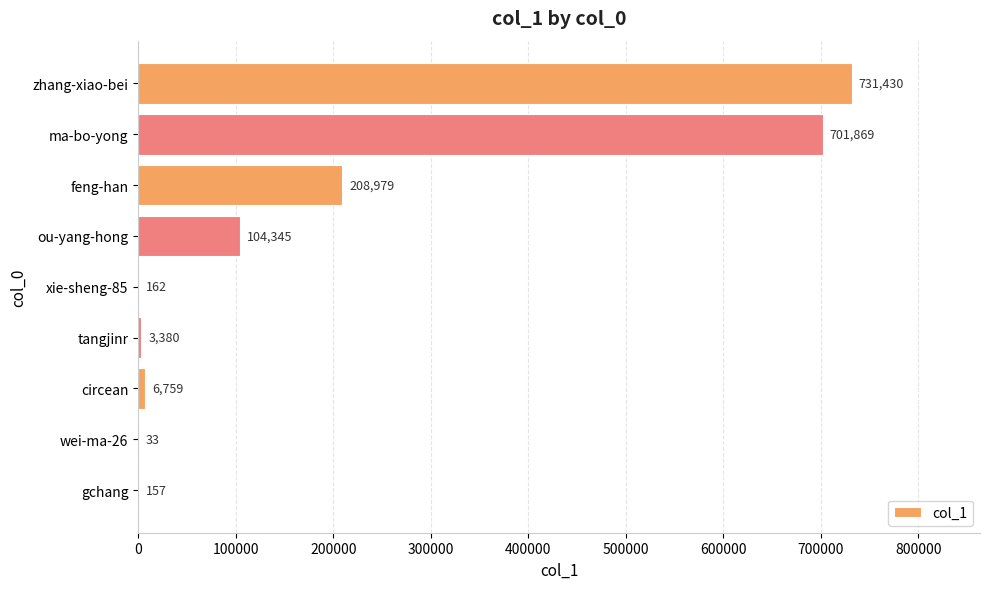

True or false: the data shows 3380 at tangjinr.

True